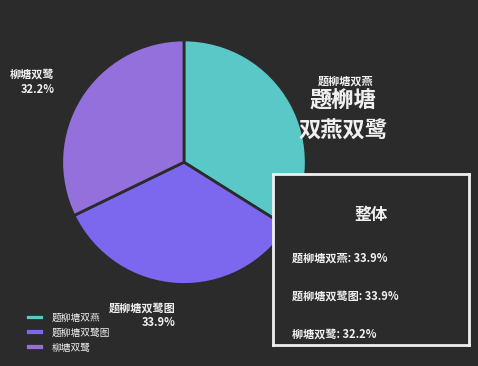

The 题柳塘双燕 slice represents 41% of the pie. True or false?

False